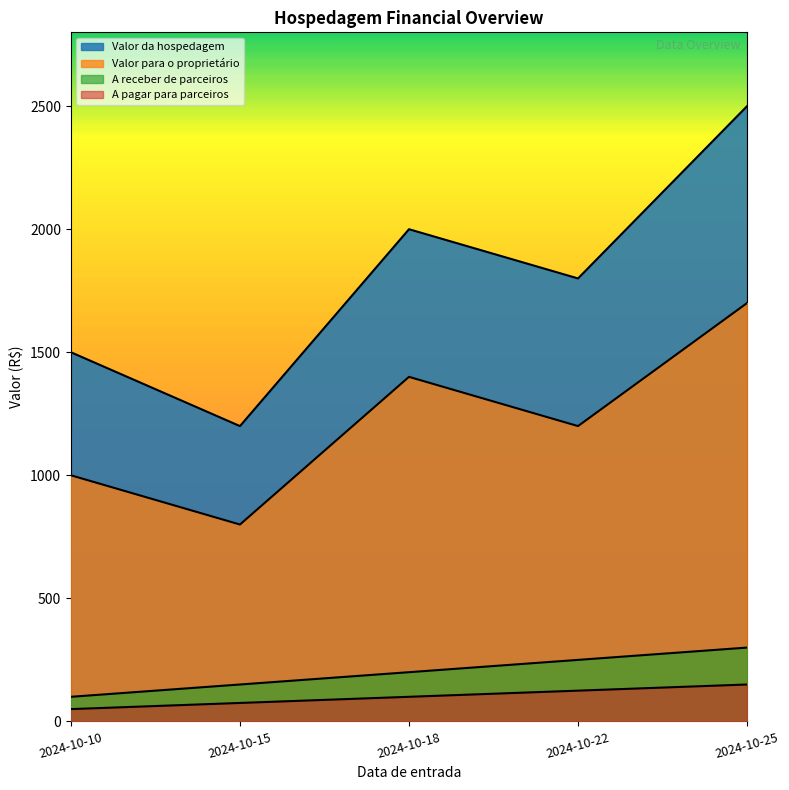

At which category is the sum across all series the highest?

2024-10-25